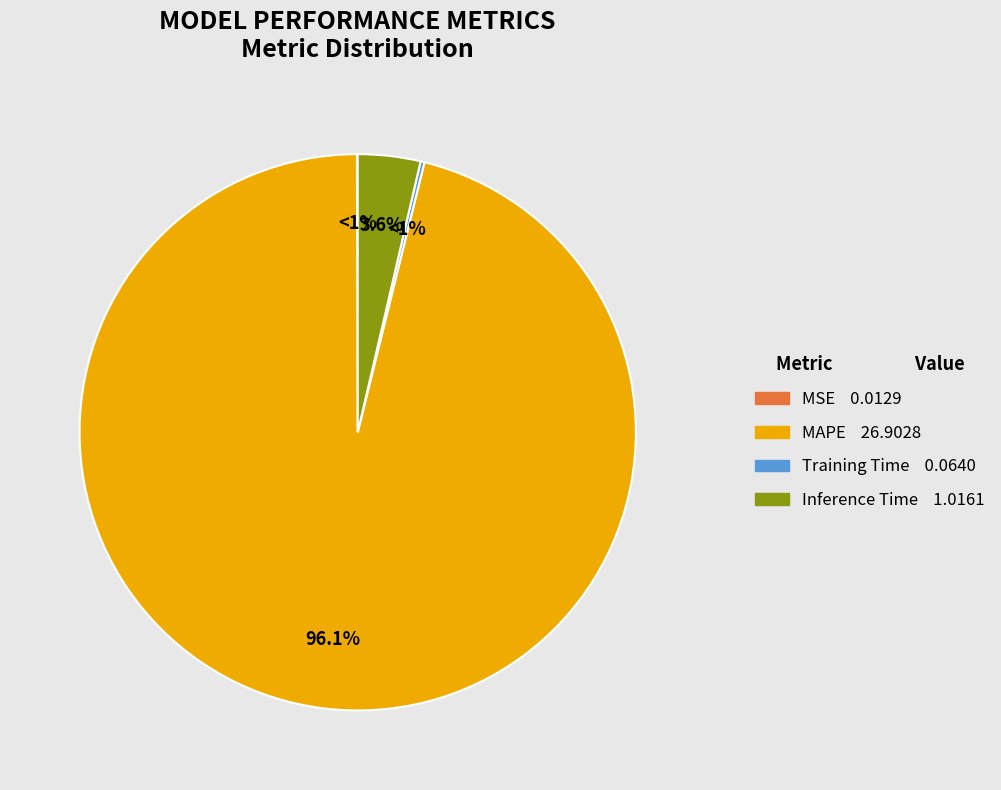

To the nearest percent, what percentage of the pie is MAPE?

96%